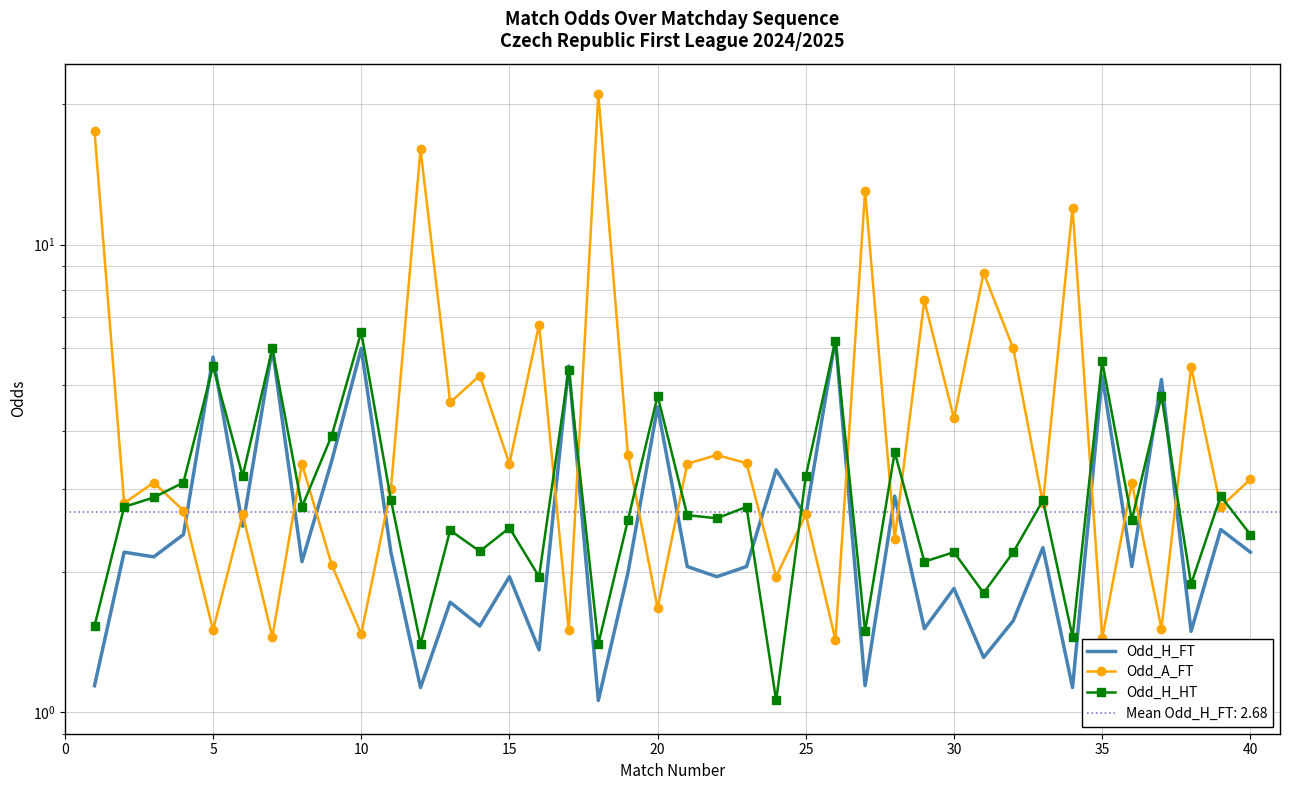

What is the average value of the Odd_H_FT series?

2.7